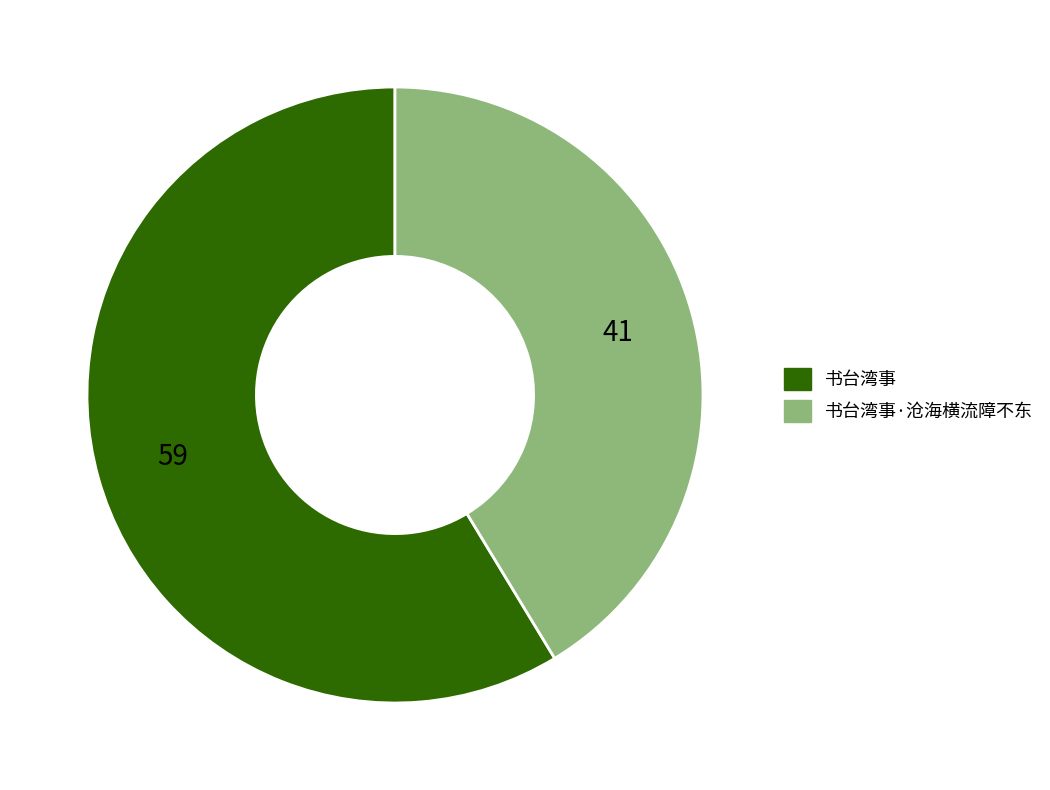

How many segments does this pie chart have?

2